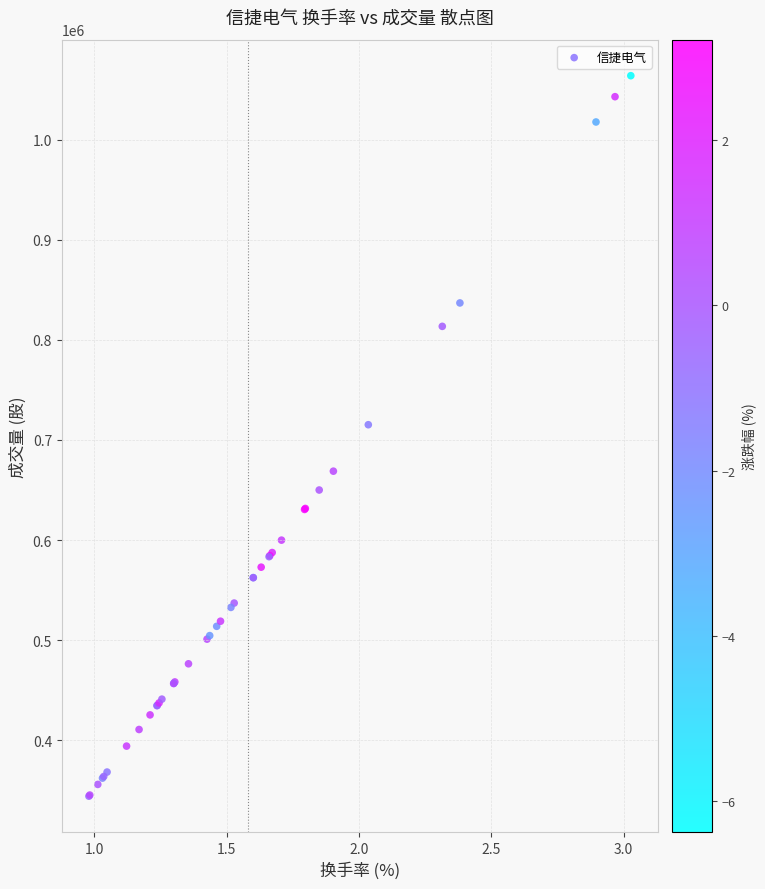

What Y value in the scatter plot is closest to 703993?

715201